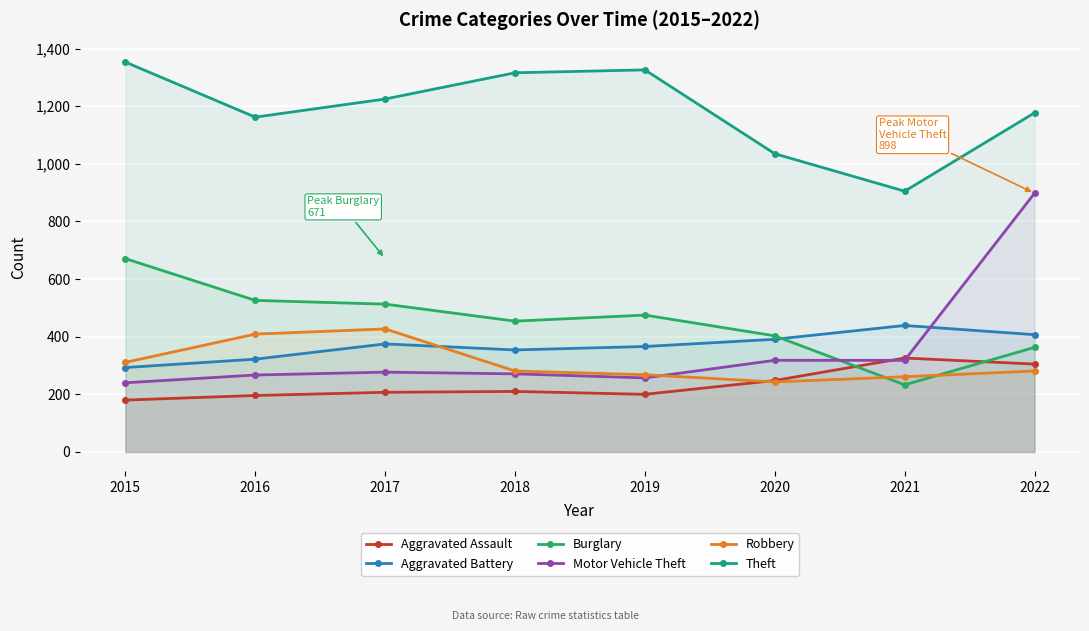

Where is the first local maximum for Motor Vehicle Theft?

2017